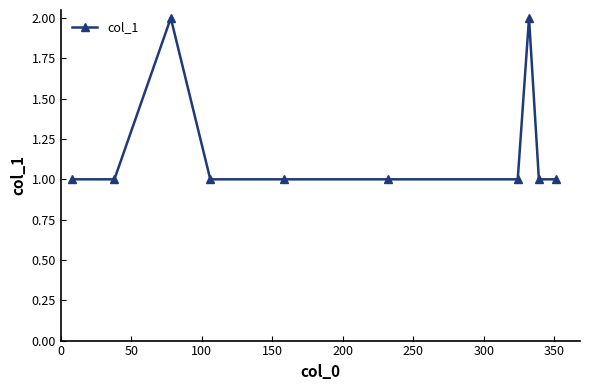

Does the chart display data point markers on the line(s)?

Yes